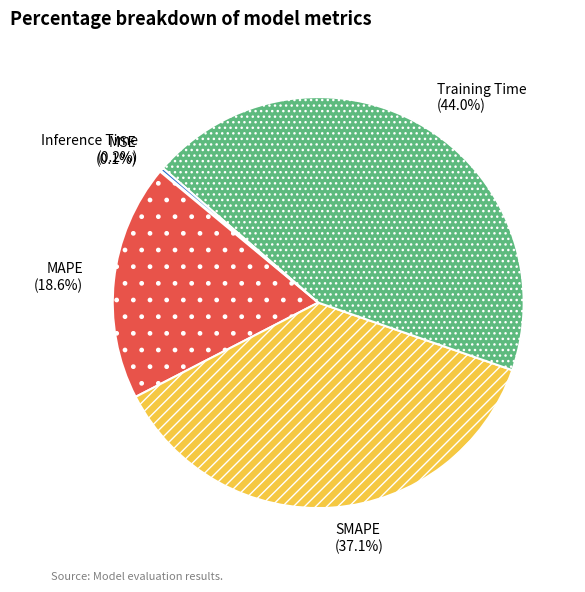

Does any single category account for the majority?

No